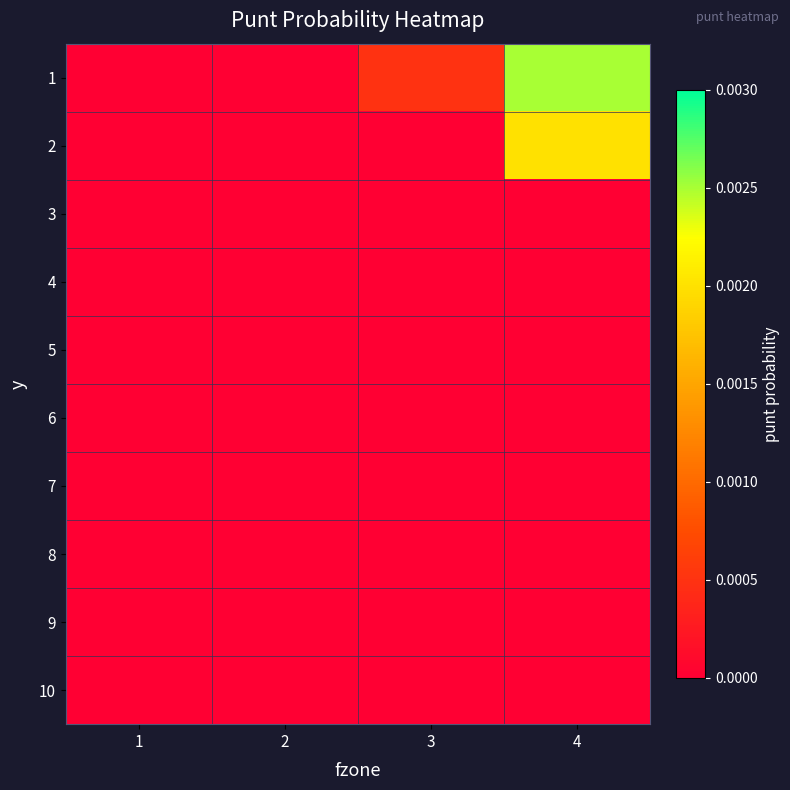

How many data points does each series have?

4